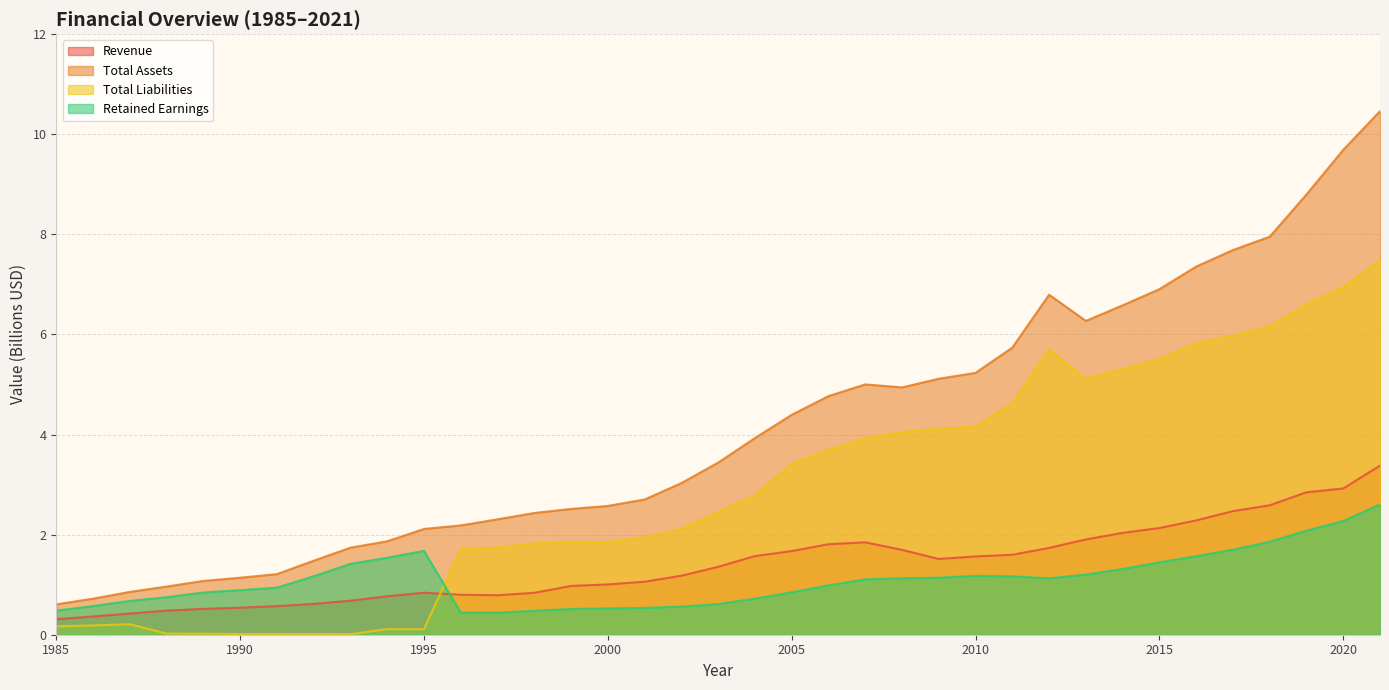

In Retained Earnings, how many points are lower than both neighbors (excluding endpoints)?

1